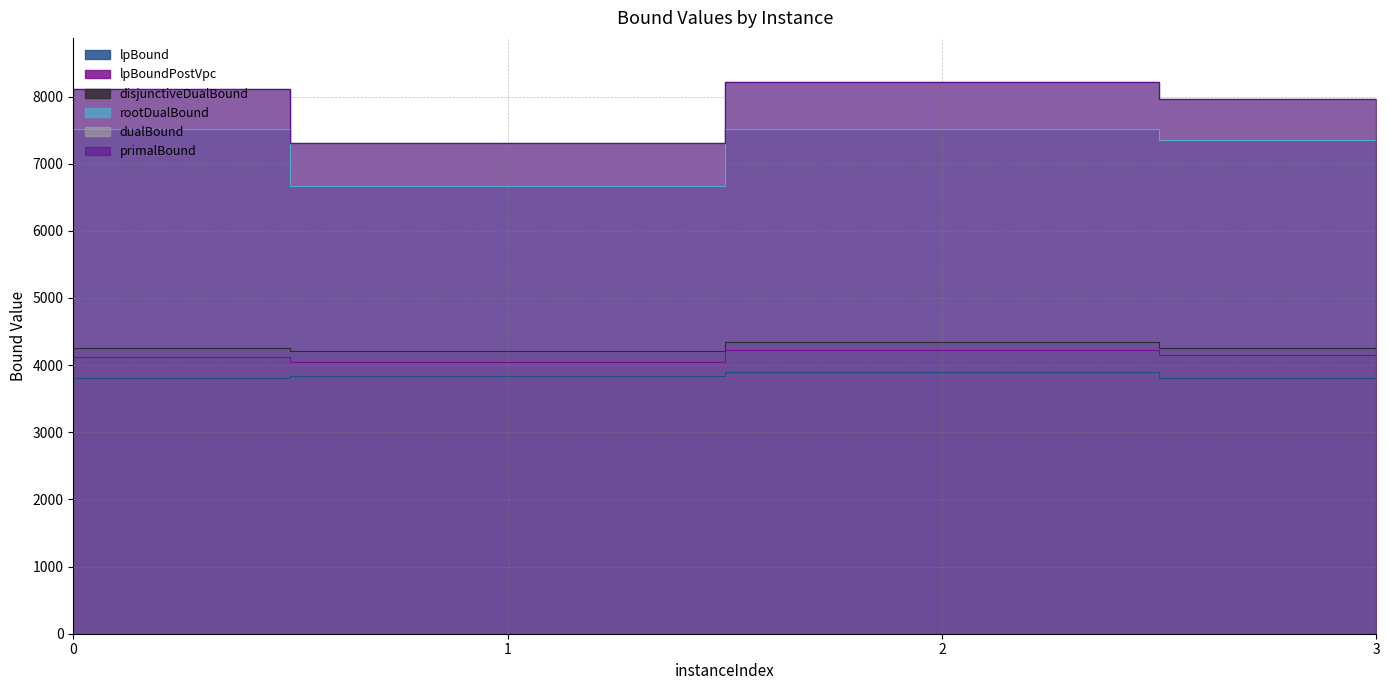

At which label is dualBound closest to 7765?

3